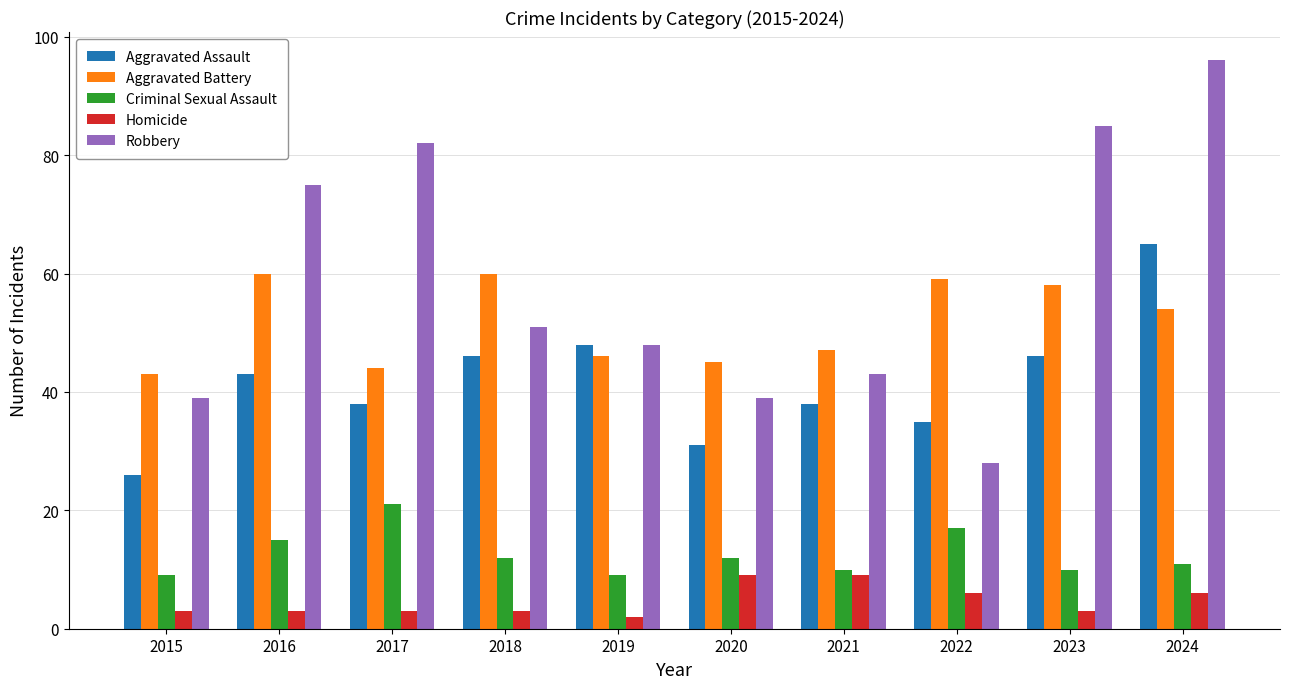

Is the value of Robbery at 2016 greater than the value of Aggravated Assault at 2016?

Yes